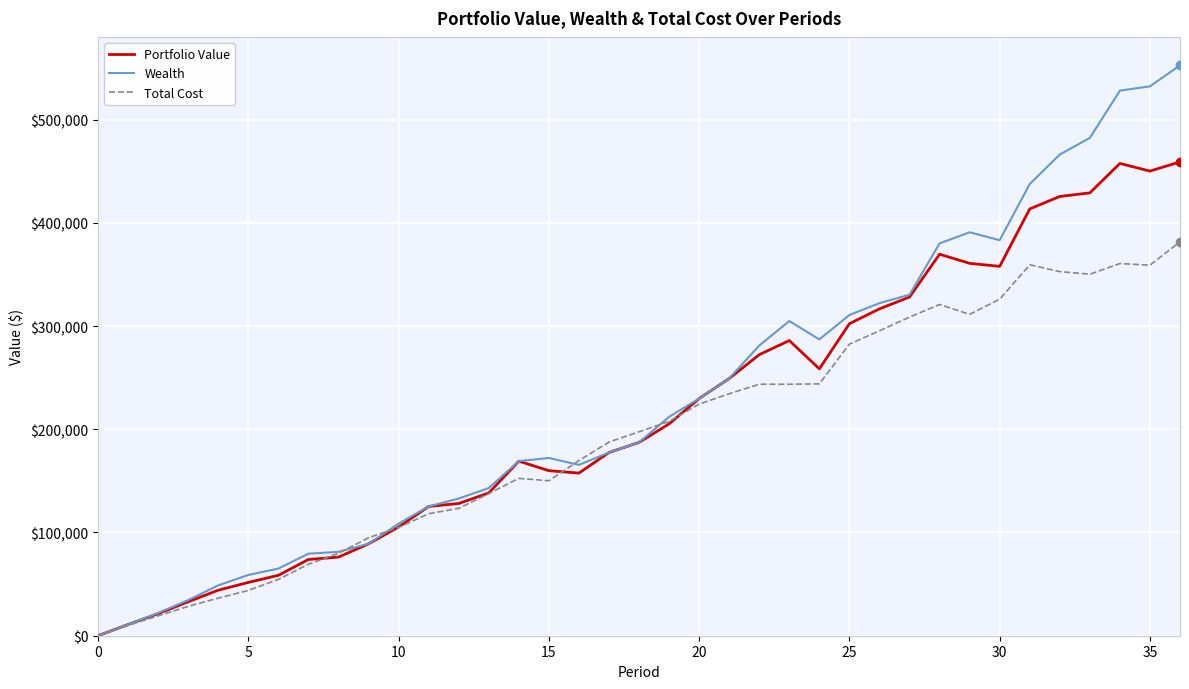

Which series has the widest spread of values?

Wealth